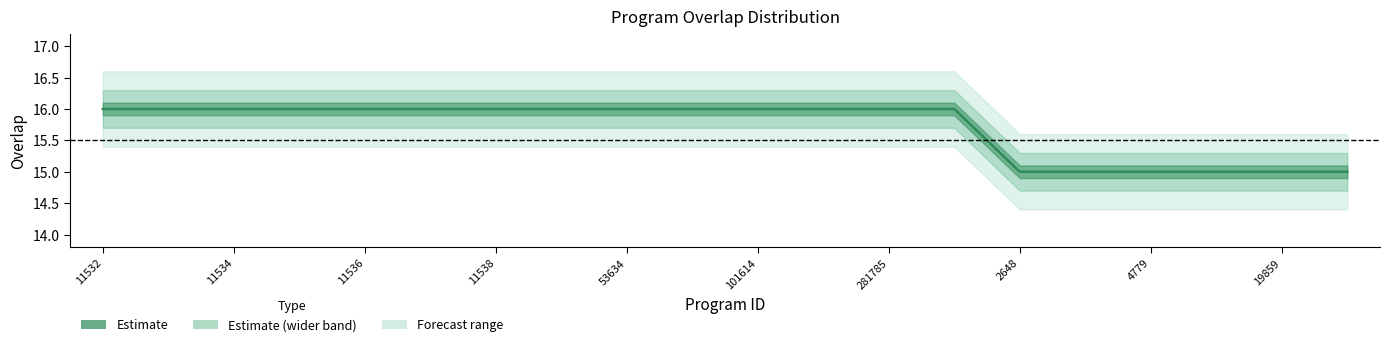

How many values are between 15 and 16?

20